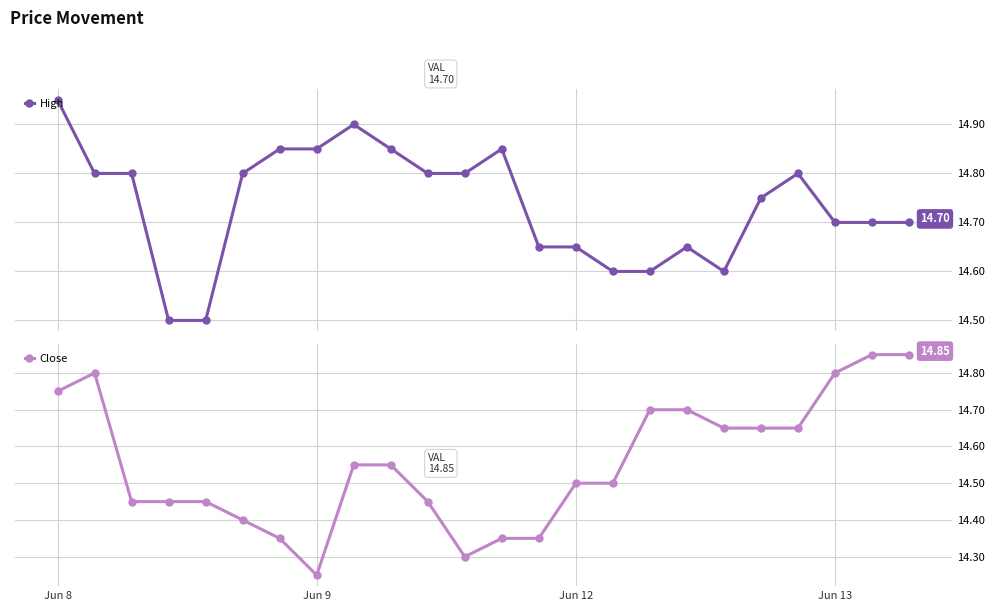

The value of Close at 8 is 6.2. True or false?

False